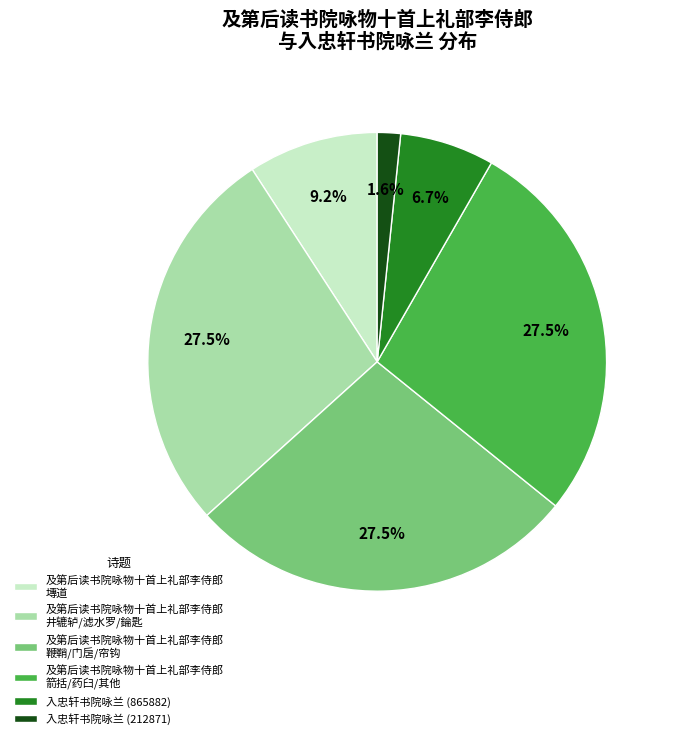

To the nearest percent, what is the average slice percentage?

17%